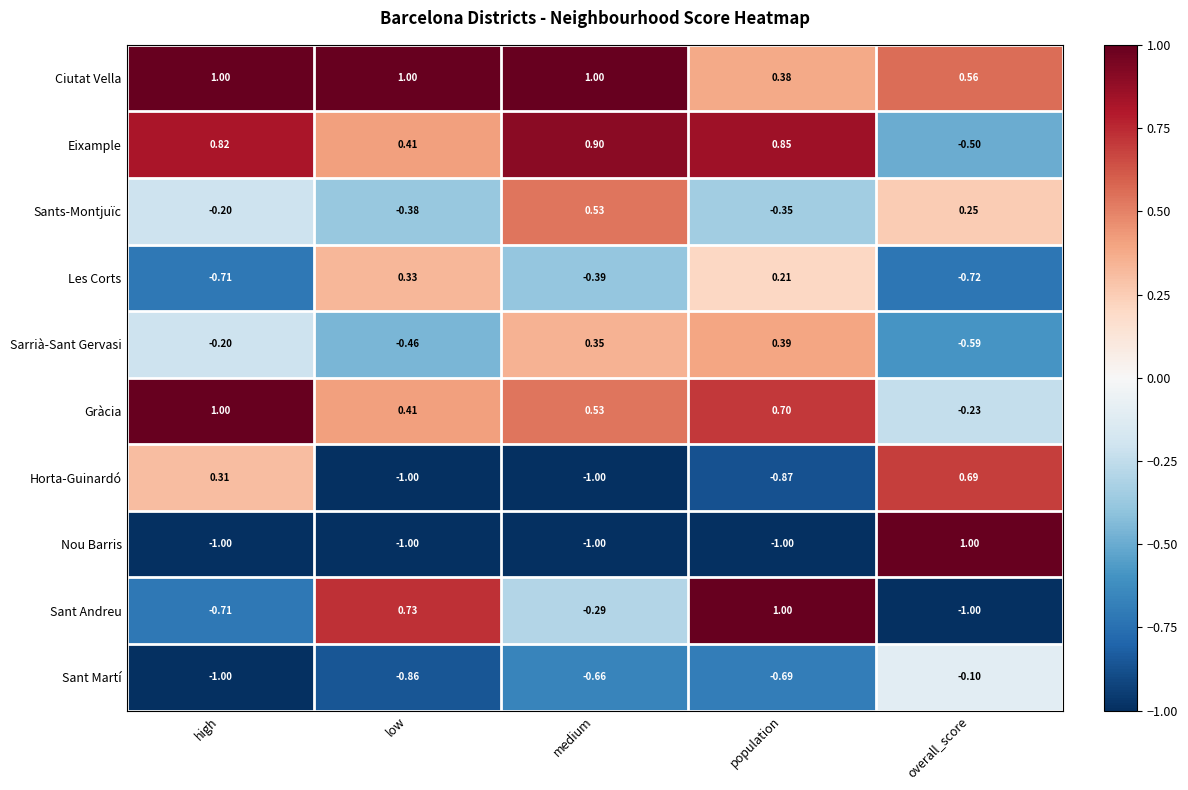

Rank the series at overall_score from lowest to highest value.

Sant Andreu, Les Corts, Sarrià-Sant Gervasi, Eixample, Gràcia, Sant Martí, Sants-Montjuïc, Ciutat Vella, Horta-Guinardó, Nou Barris